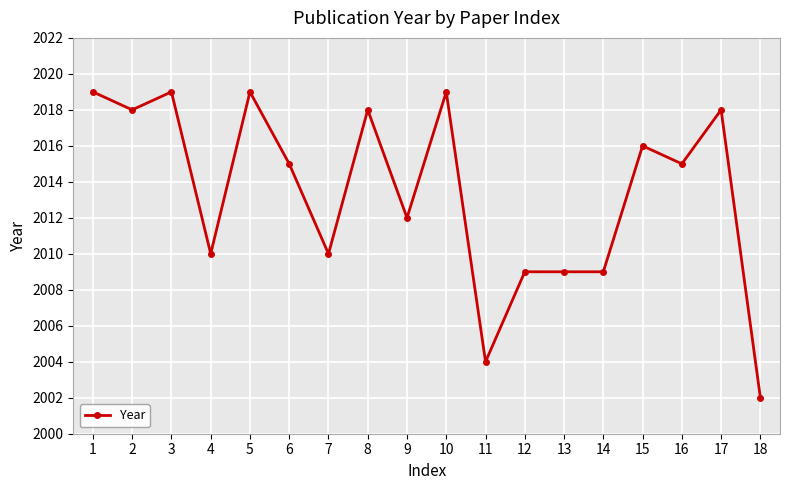

How many categories are shown in the chart?

18